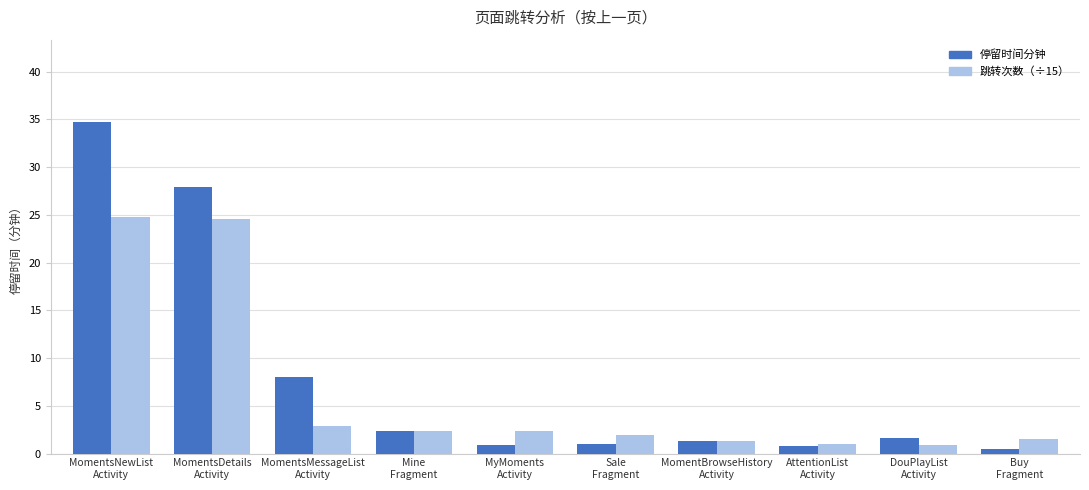

What is the greatest value displayed?

34.7